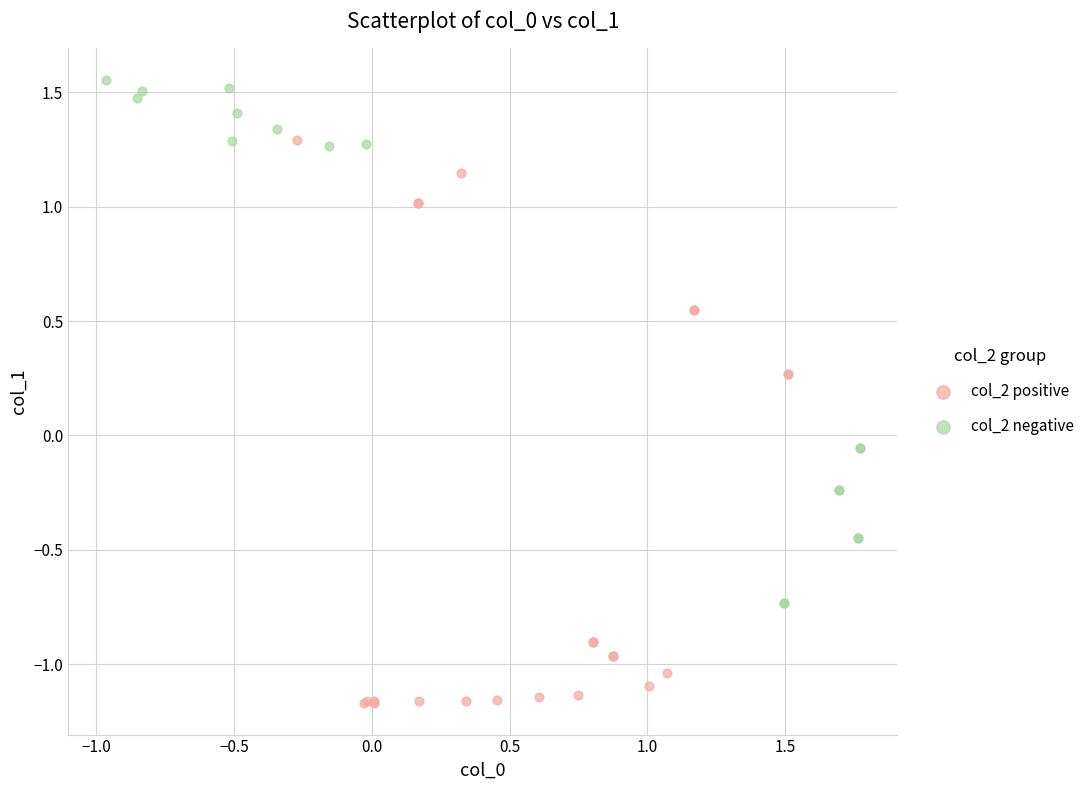

Which series has the largest Y range (max minus min)?

col_2 positive